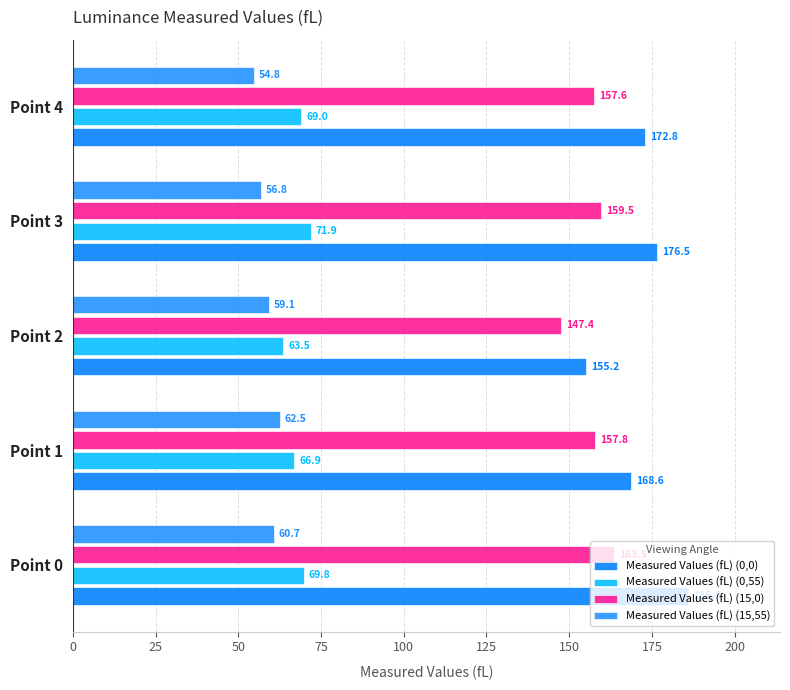

How many values in the Measured Values (fL) (0,55) series exceed 68?

3